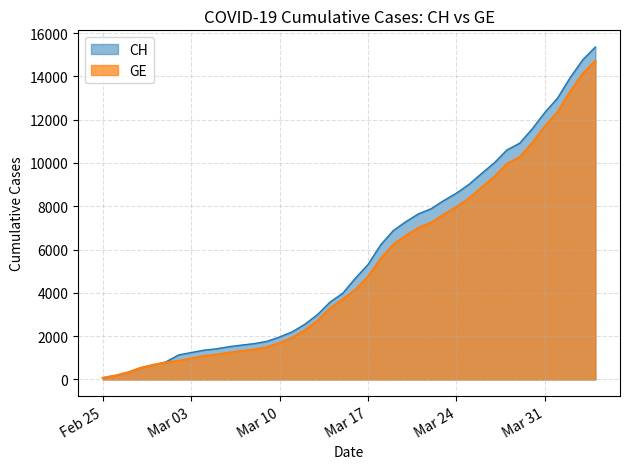

How many lines are shown in the chart?

2